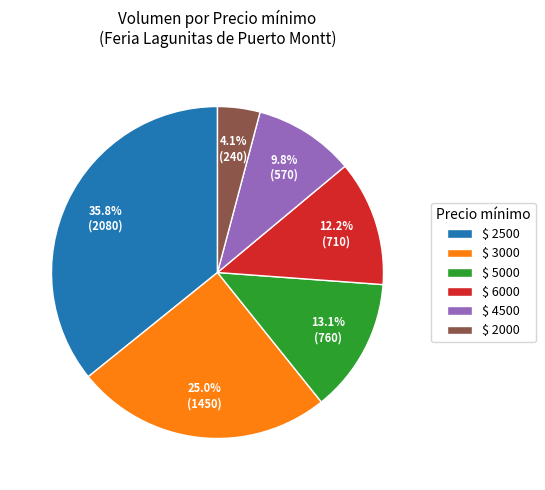

Does $ 2000 represent more than half of the total?

No